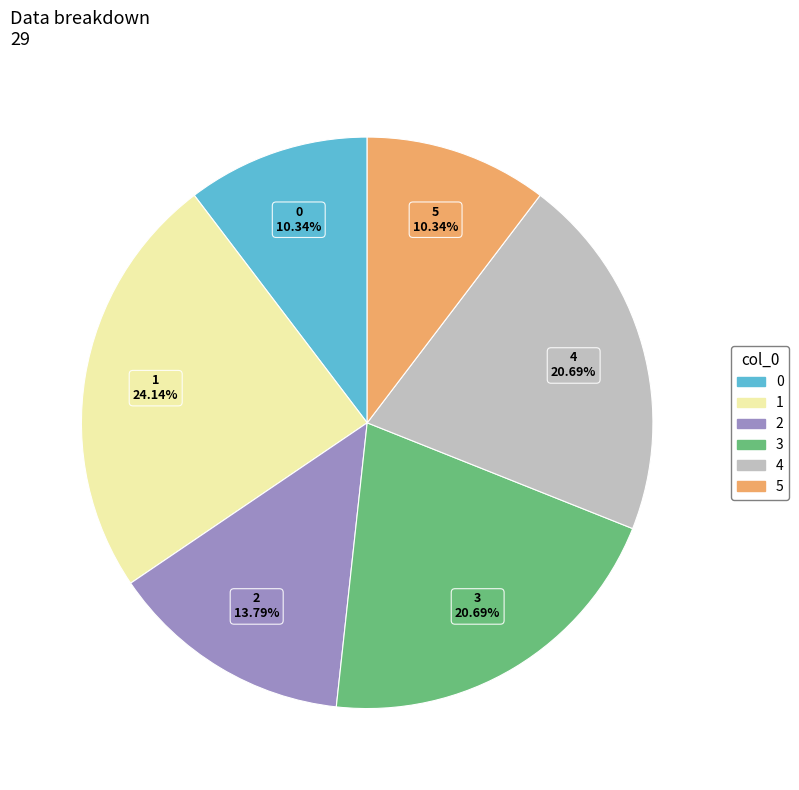

Is 4 the majority of the pie?

No